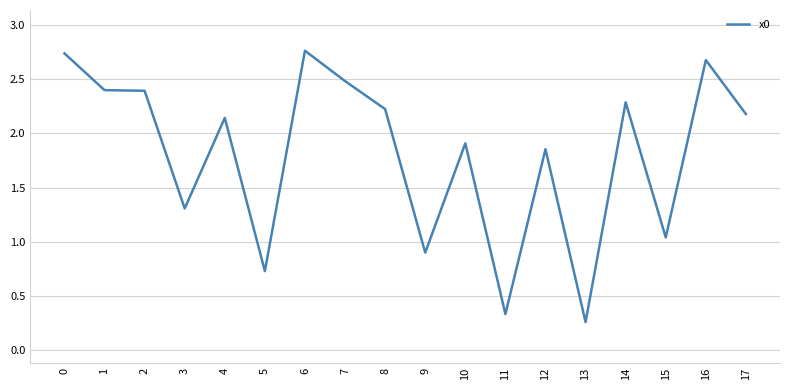

What is the approximate value at 2?

2.4